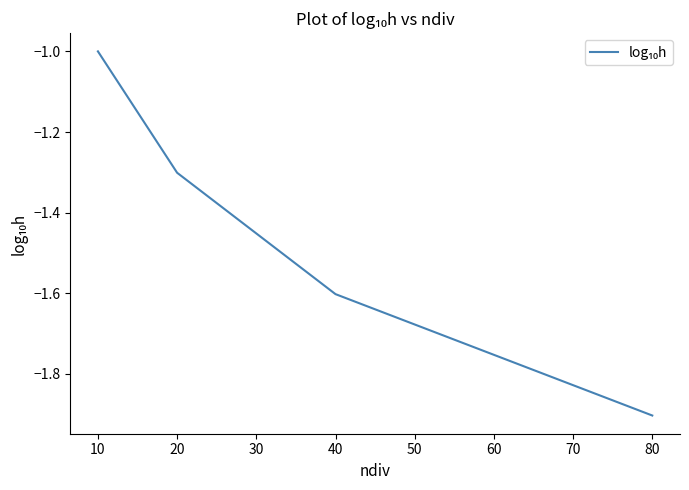

True or false: there are more than 1 points higher than both neighbors.

False